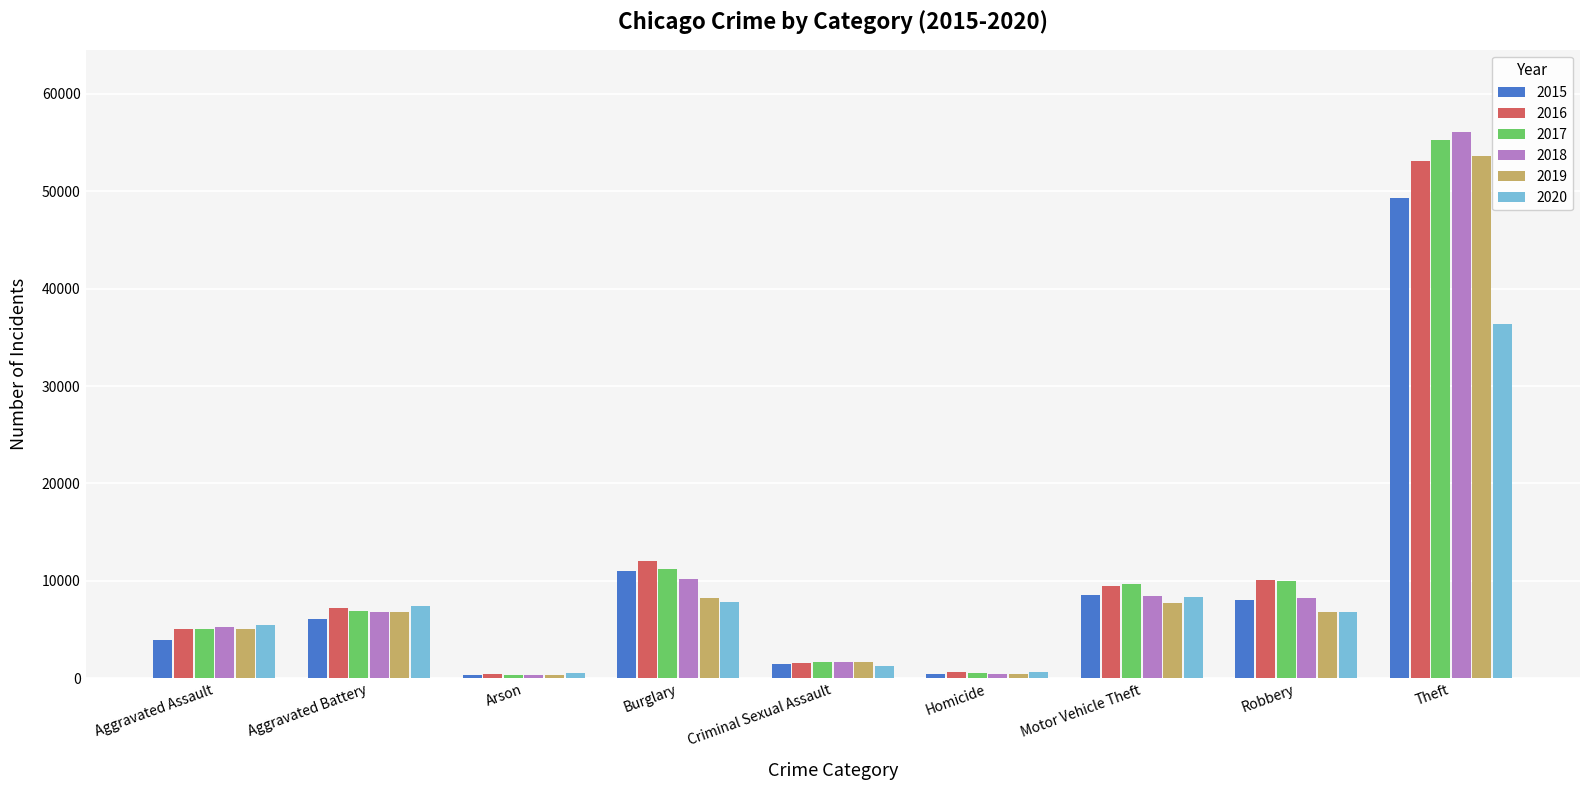

What is the lowest value of the 2018 series?

323